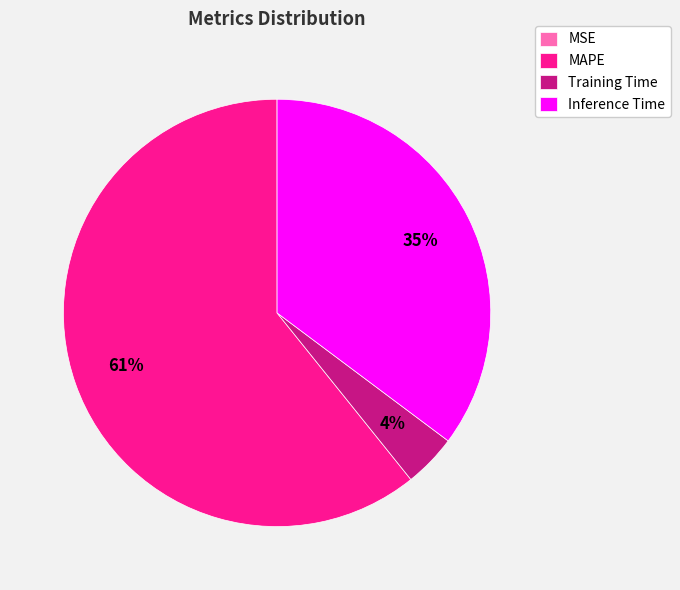

Which has a higher value, Inference Time or Training Time?

Inference Time